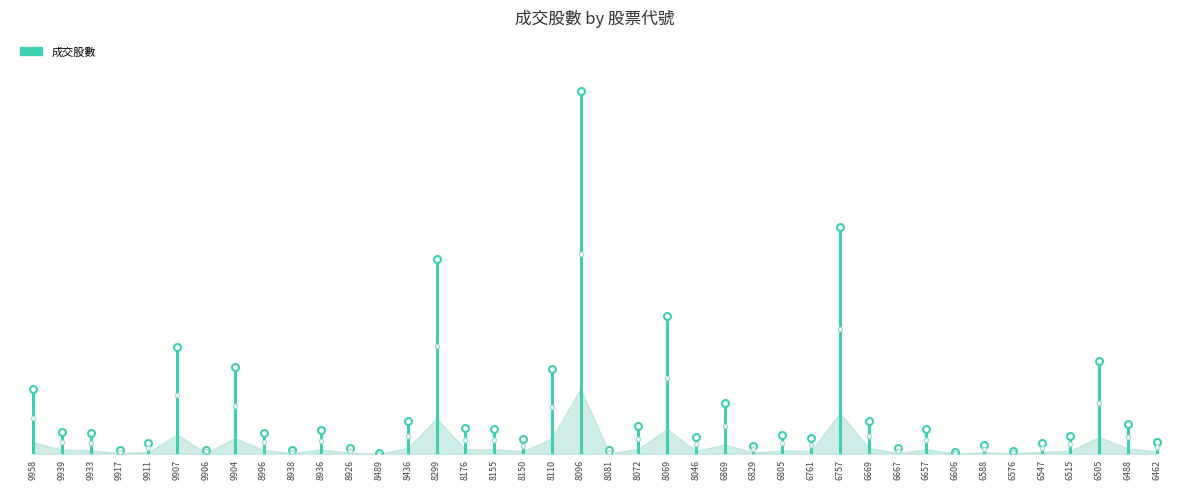

What is the maximum value shown in the chart?

4638.8